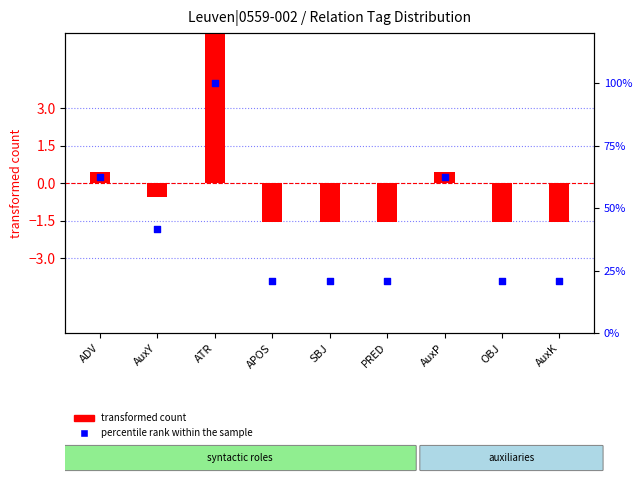

Which series has the largest total across all categories?

percentile rank within the sample